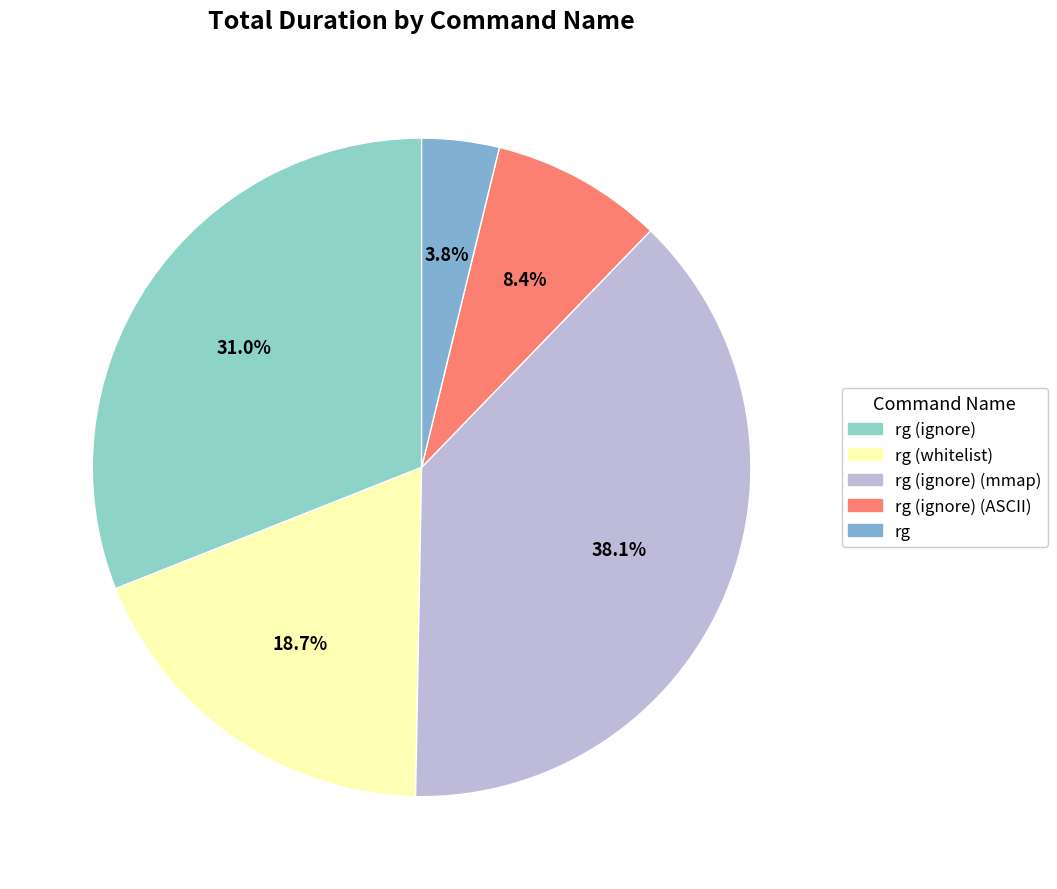

Is there a majority slice in this chart?

No